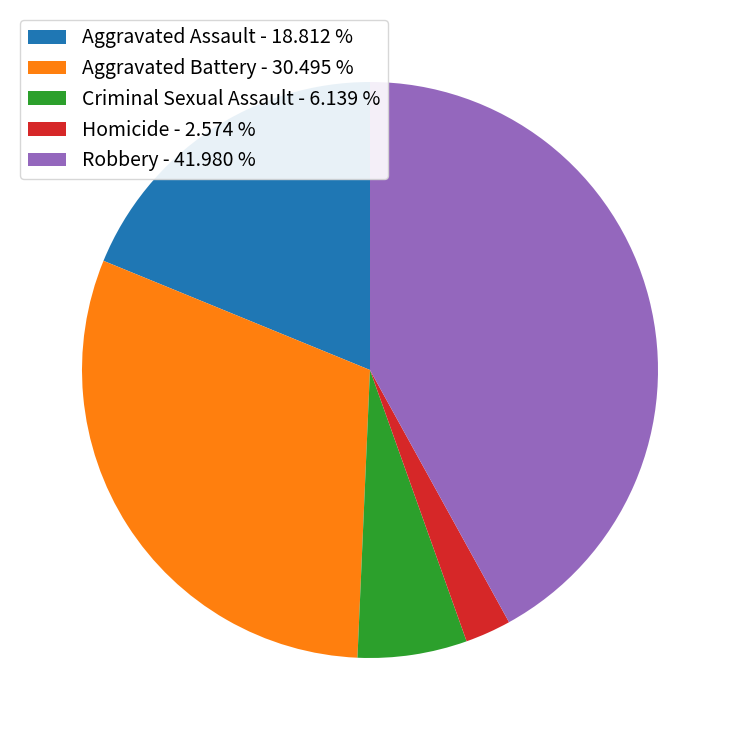

What is the ratio of the value at Aggravated Battery - 30.495 % to the value at Homicide - 2.574 %?

11.8